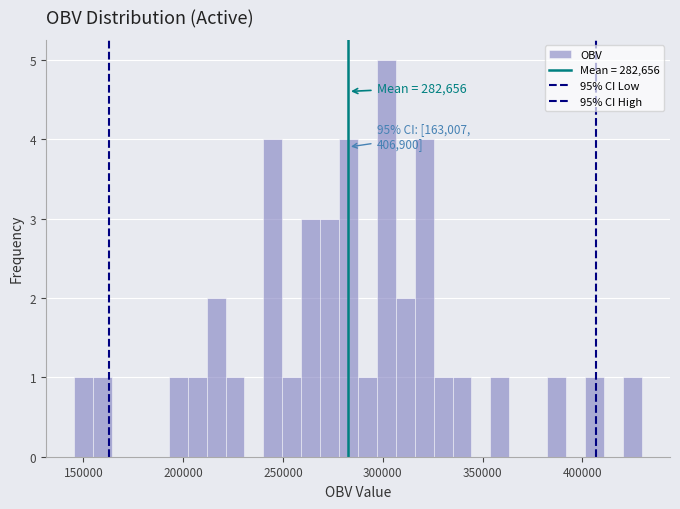

Around what value on the x-axis is the tallest bar? Give the approximate position of its centre, as read against the axis.

300000